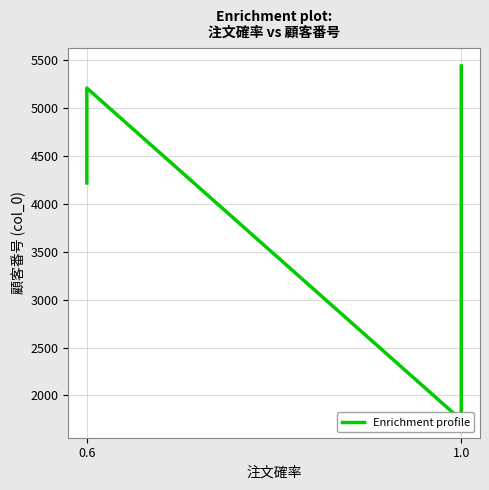

Count the number of values greater than 4395.

5